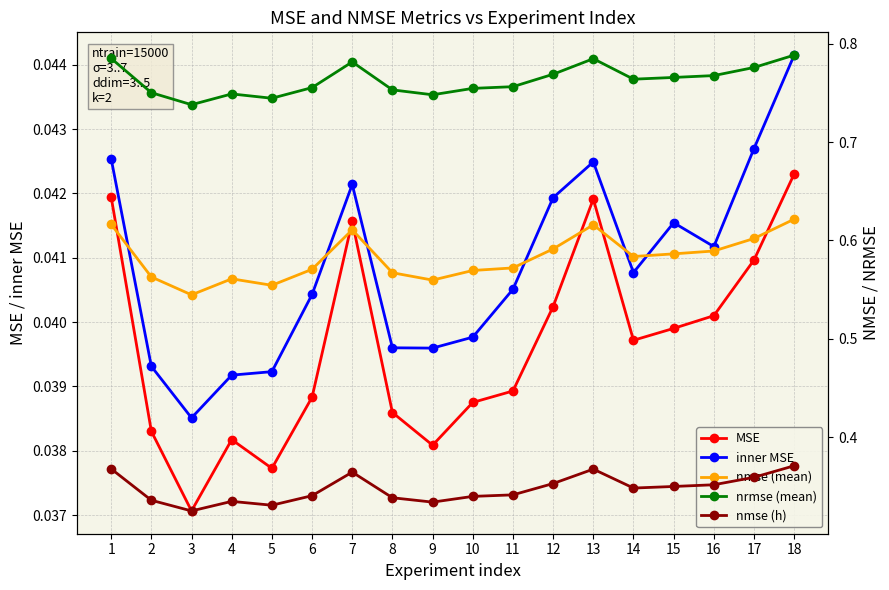

What is the spread (max minus min) of values at 7?

0.7